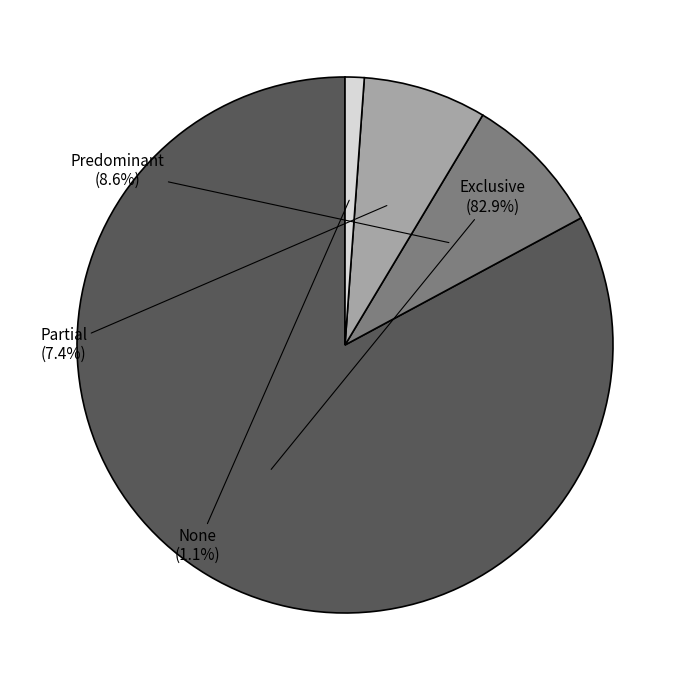

Count the number of slices in the pie.

4